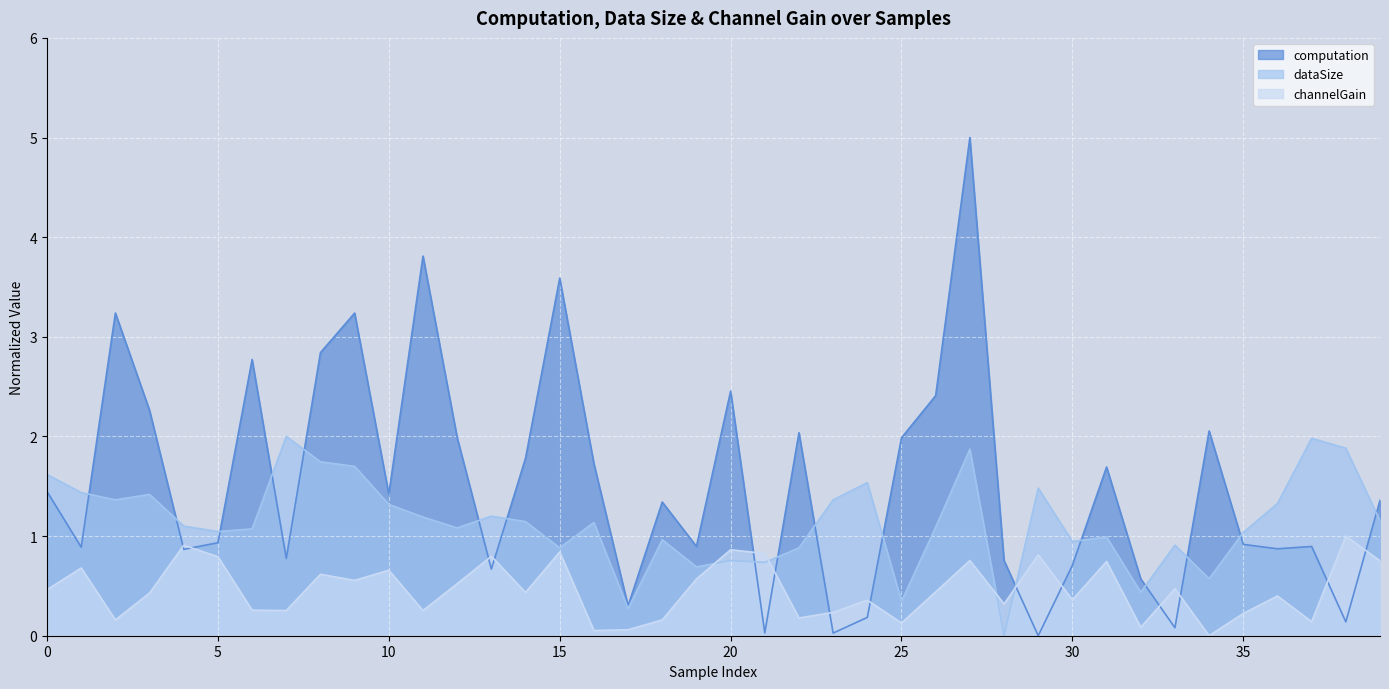

Between which two adjacent categories do dataSize and computation first intersect?

1 and 2